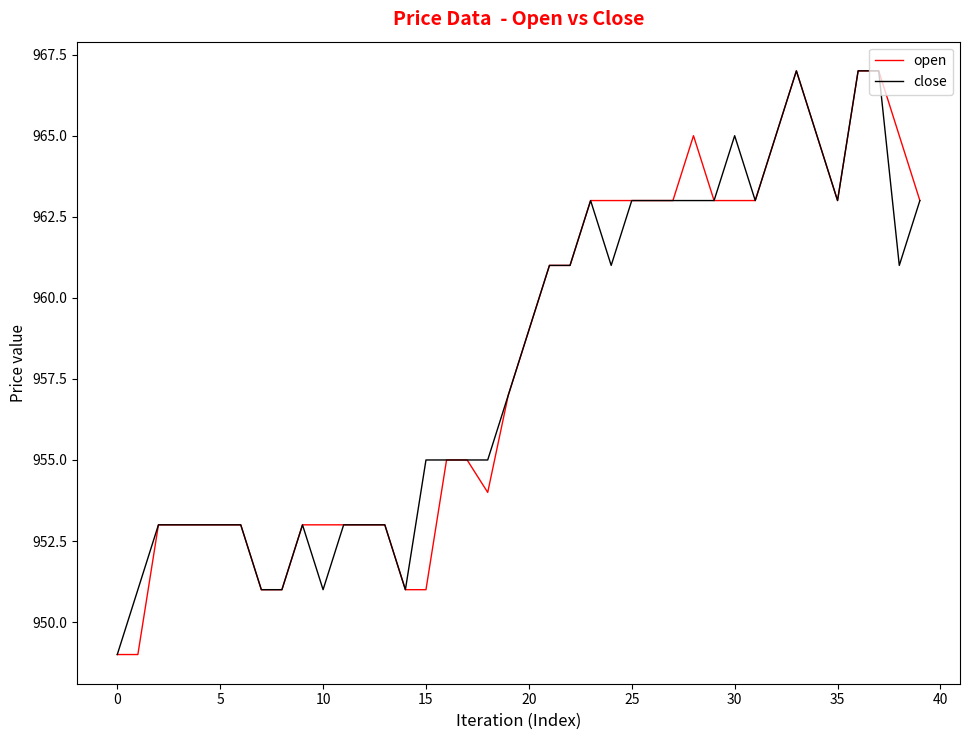

What is the minimum value for open?

949